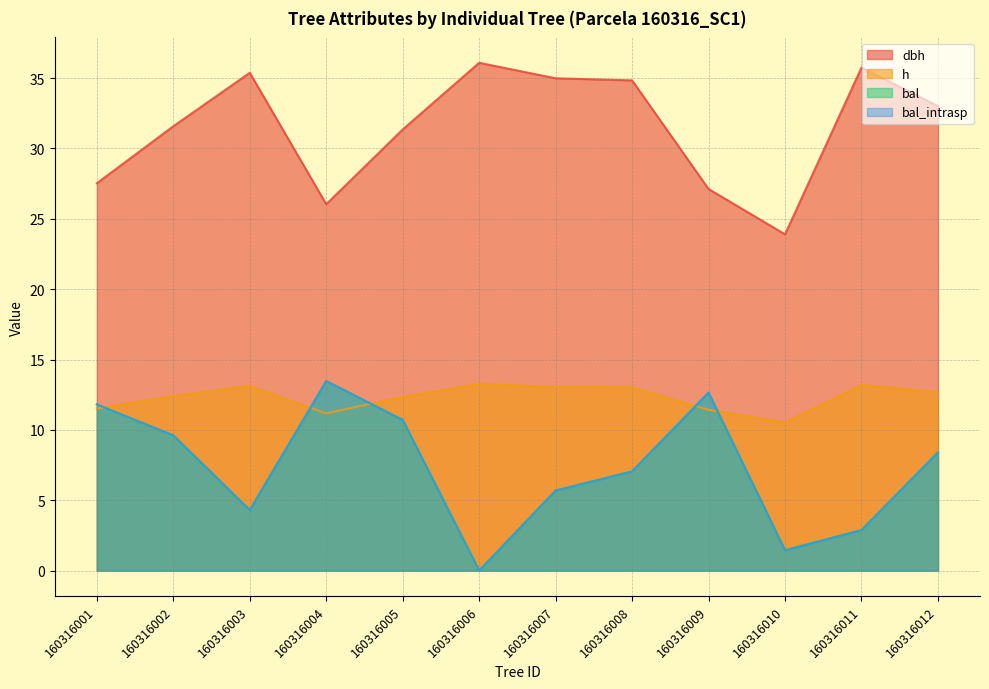

What is the total value across all series at 160316004?

64.2